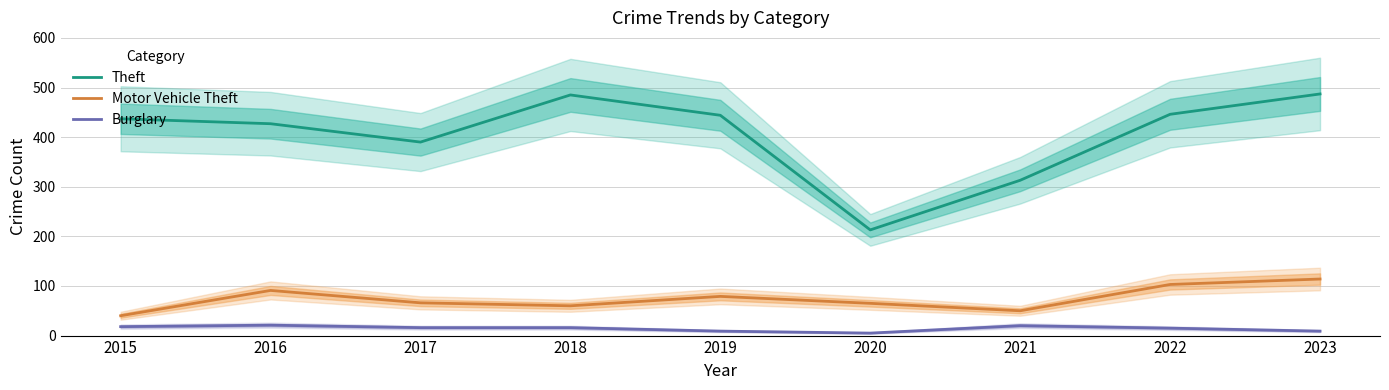

What are all the series names shown in the legend?

Theft, Motor Vehicle Theft, Burglary